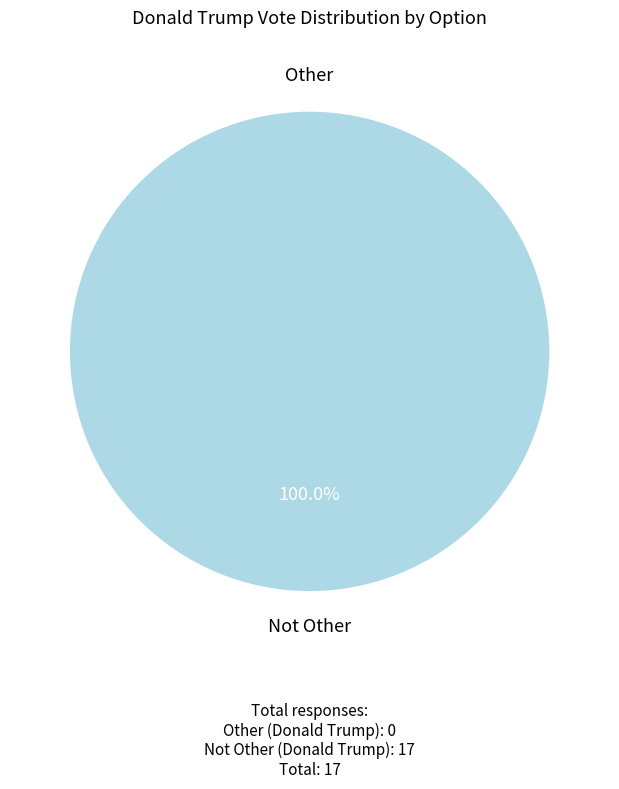

To the nearest percent, what percentage of the pie is Not Other?

100%